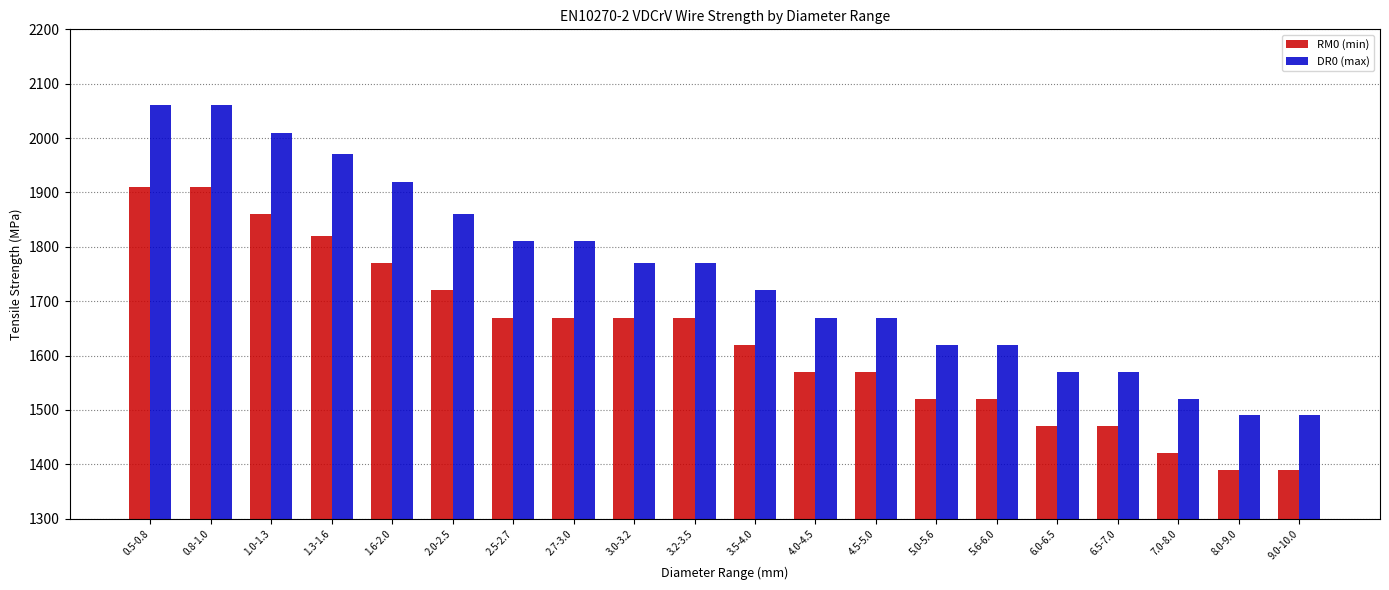

The RM0 (min) series shows 1390 at 9.0-10.0. True or false?

True